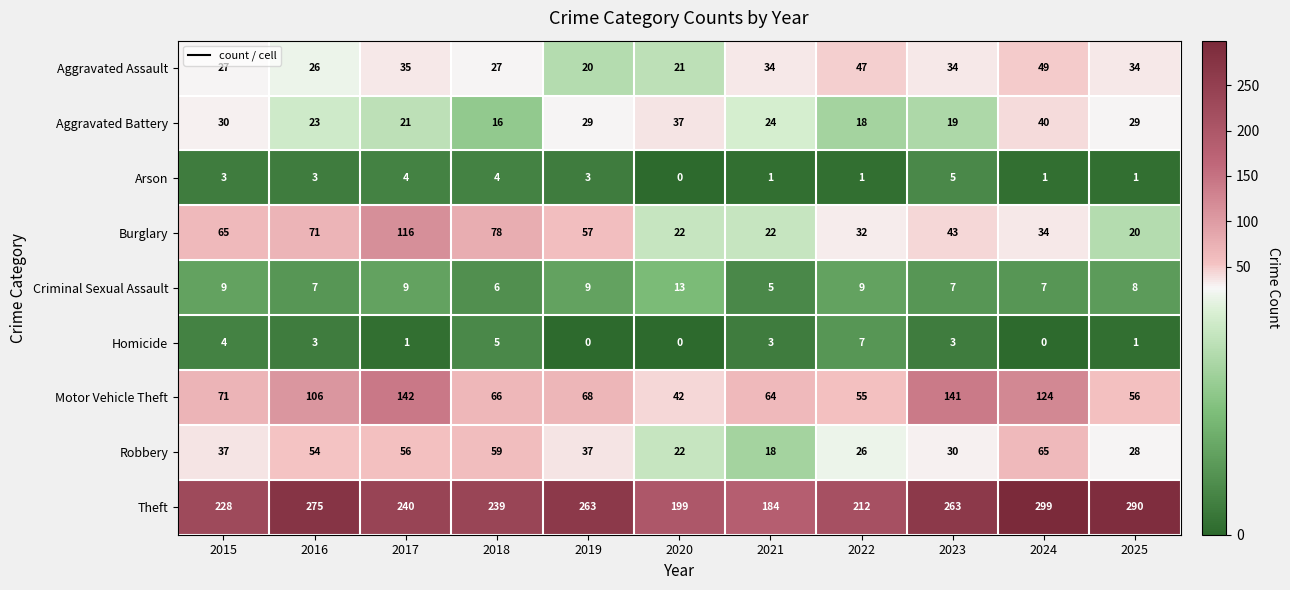

Which series has the largest range (max minus min)?

Theft